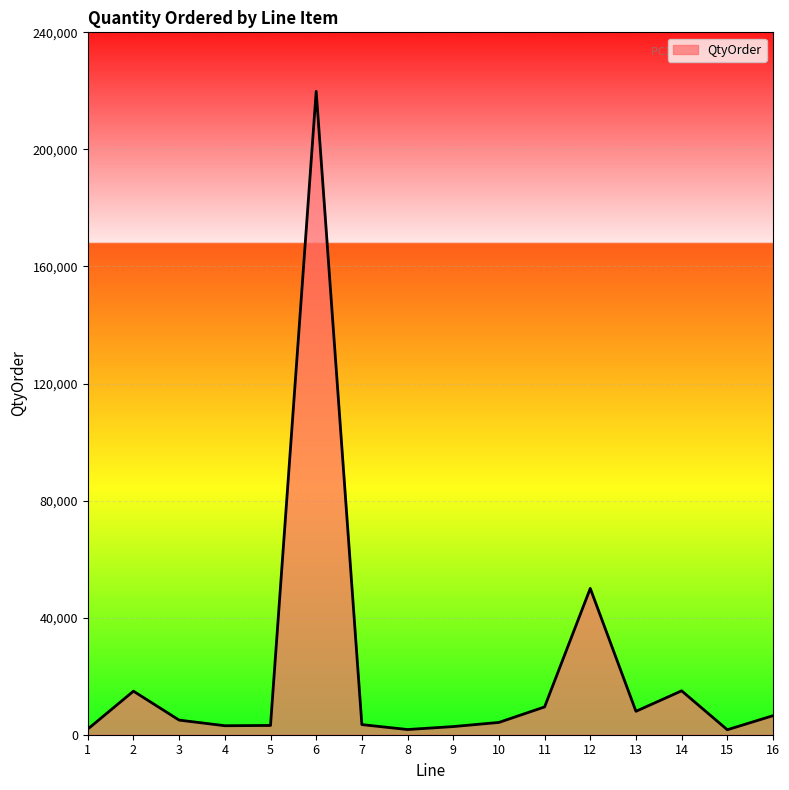

What is the difference between the maximum and minimum values?

218140